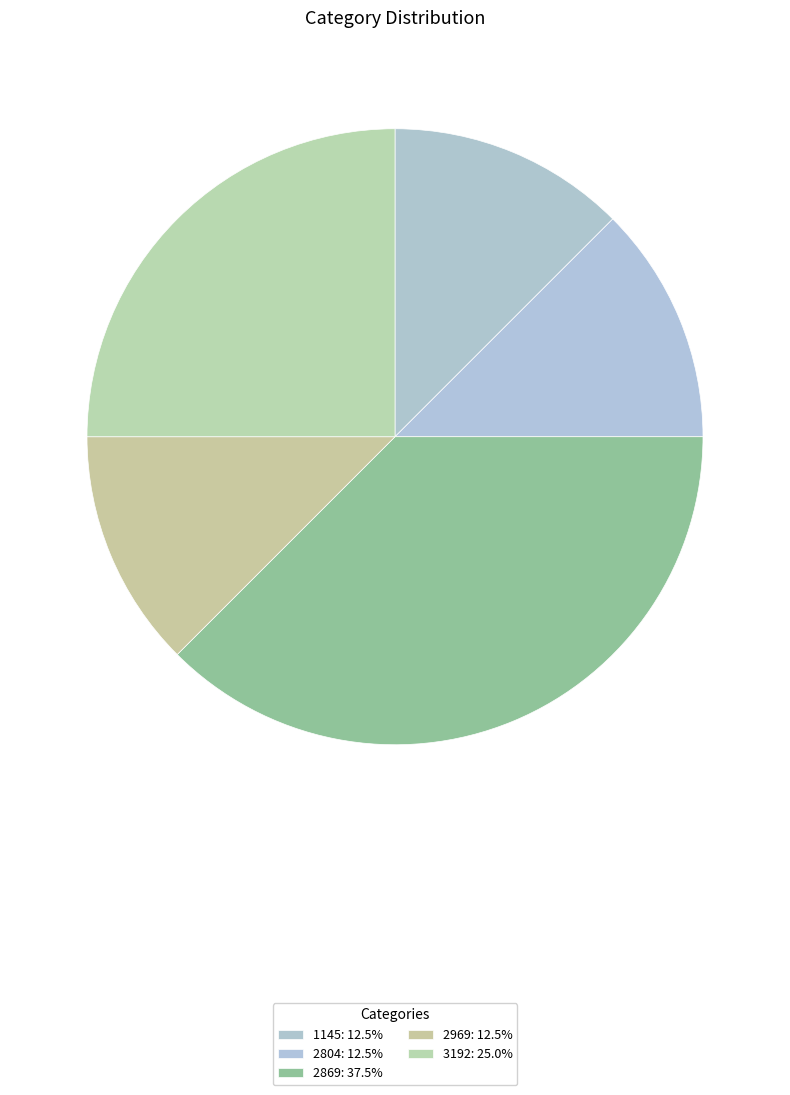

Does 1145 account for over 50% of the chart?

No